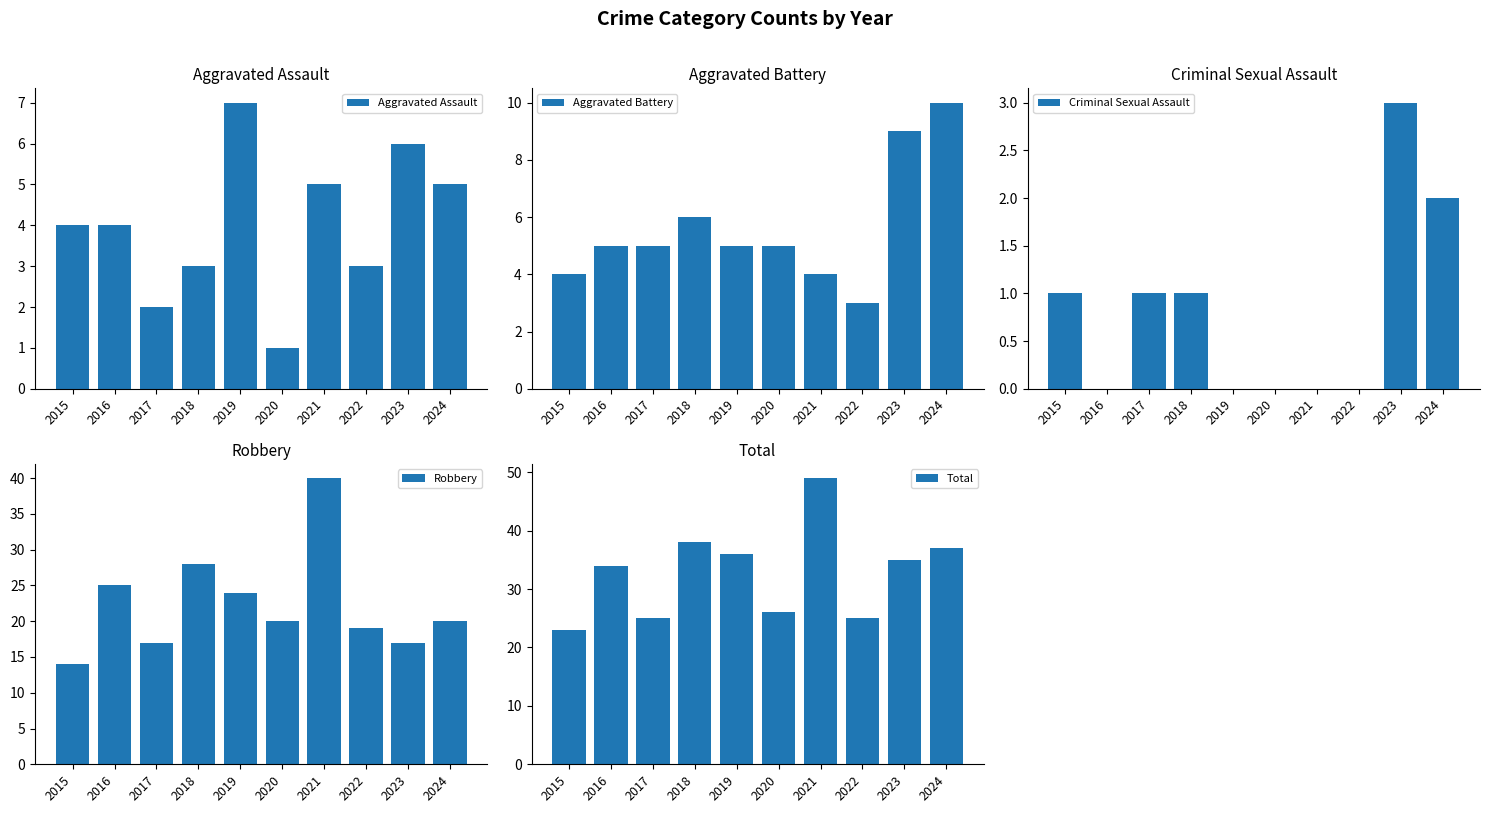

At which category is the sum across all series the highest?

2021